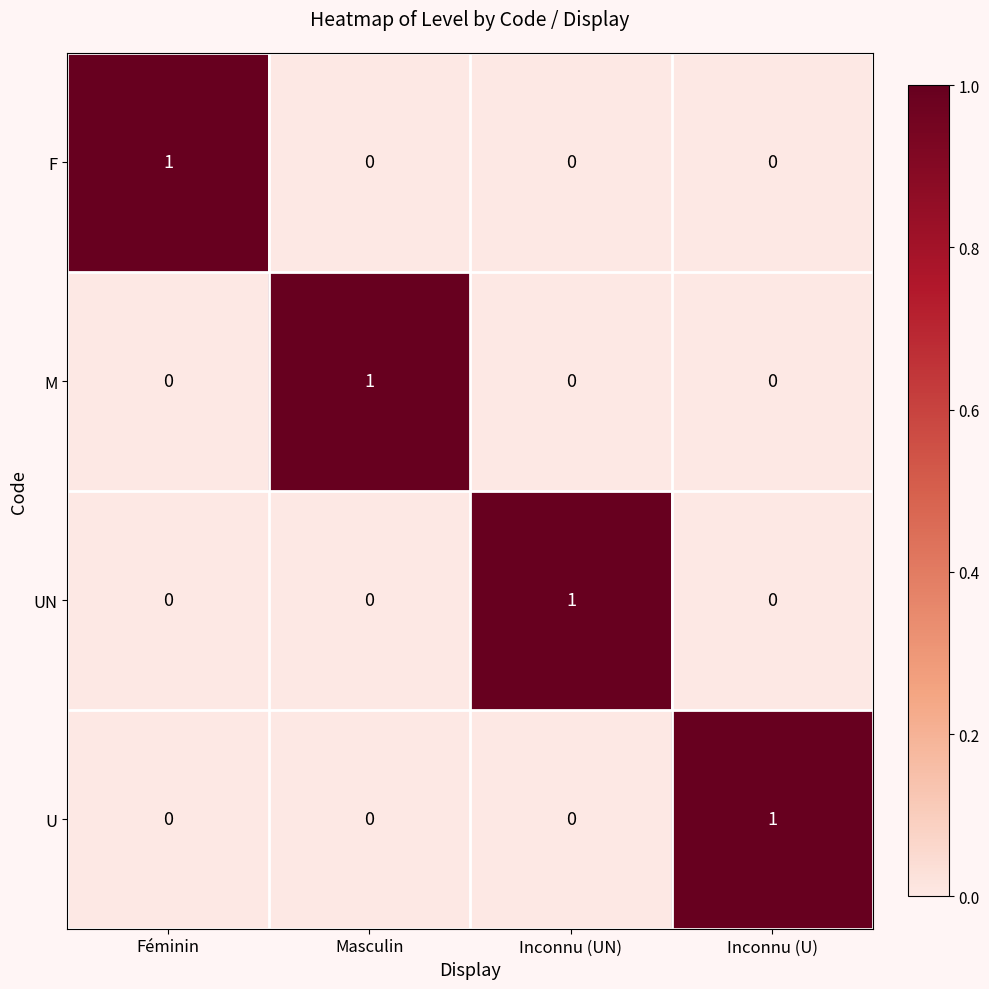

How many U values are between 0 and 1?

4